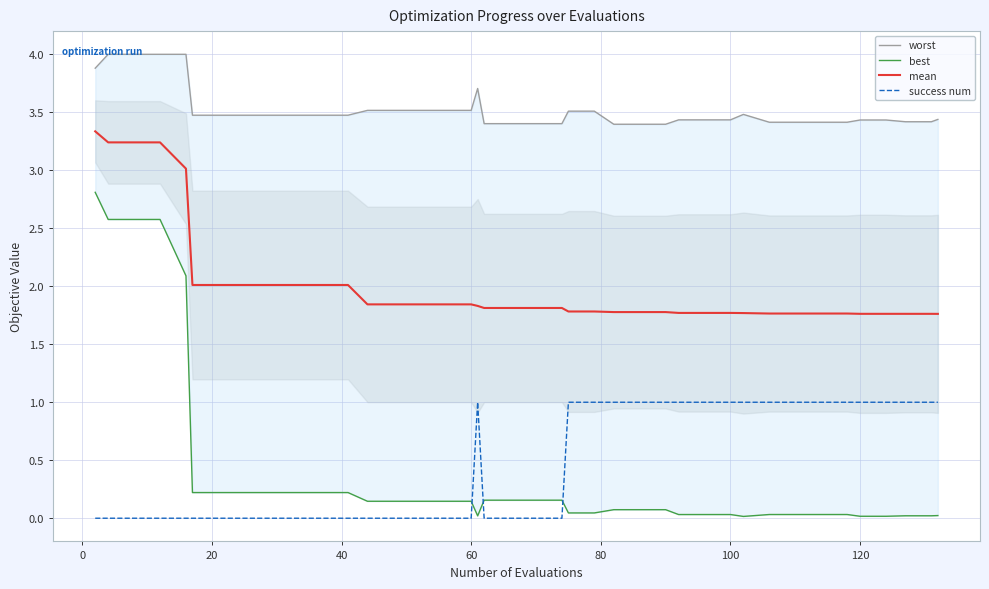

True or false: success num and mean cross at least once.

False